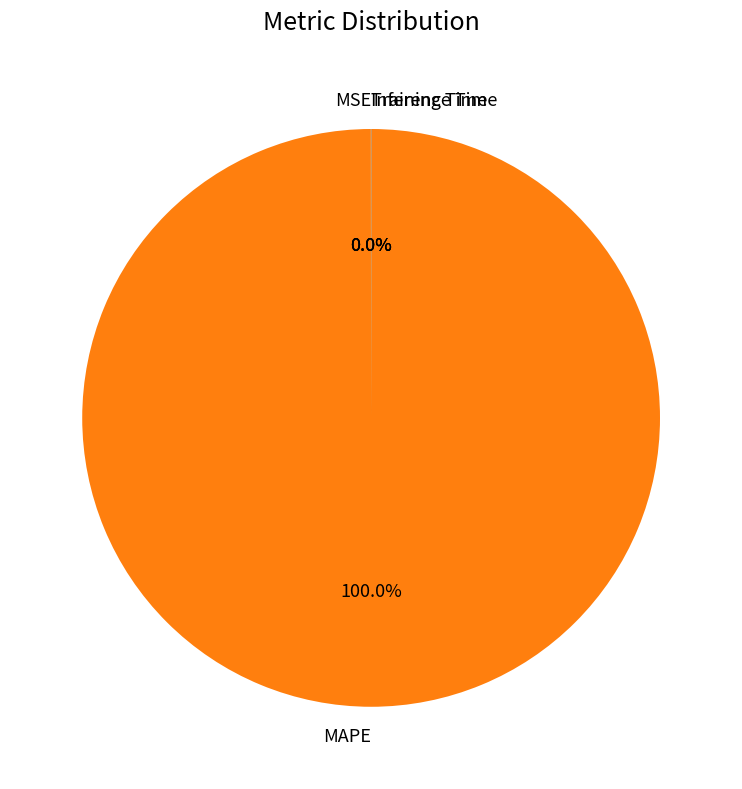

What is the largest slice in the pie chart?

MAPE